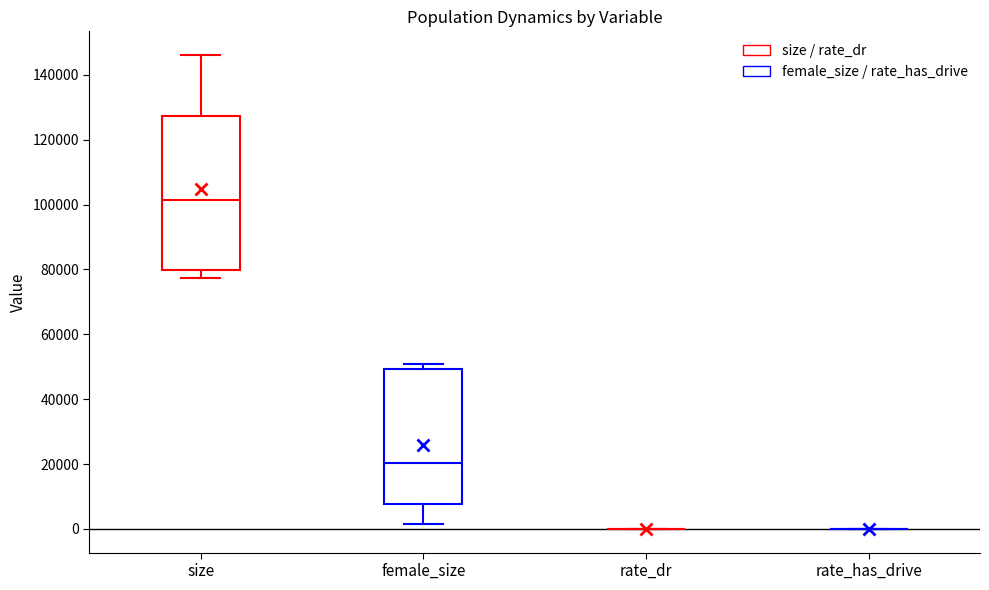

Reading left to right, read every box against the y-axis: the position of its median line, the range the box covers, and the ends of its whiskers. The values are not printed on the chart, so give them approximately, as read against the axis.

size: median 102000, box 80000 to 128000, whiskers 78000 to 146000
female_size: median 20000, box 8000 to 50000, whiskers 2000 to 50000 (just above the box's upper edge)
rate_dr: box collapsed to a line at 0, whiskers 0 to 0
rate_has_drive: box collapsed to a line at 0, whiskers 0 to 0